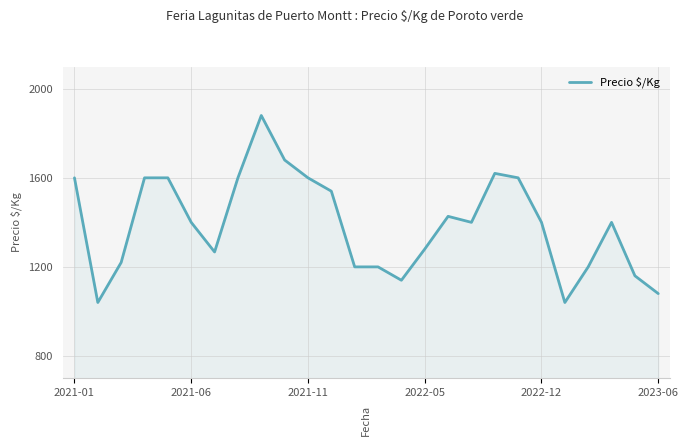

How many values are below 1400?

11